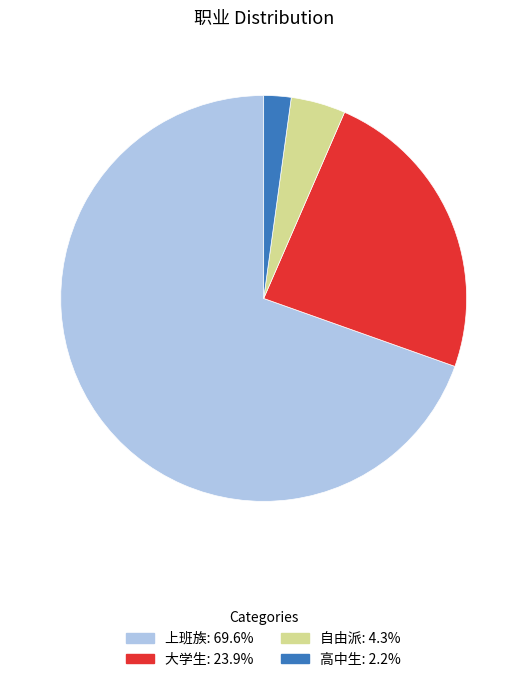

Do 上班族 and 大学生 together represent more than half of the pie?

Yes